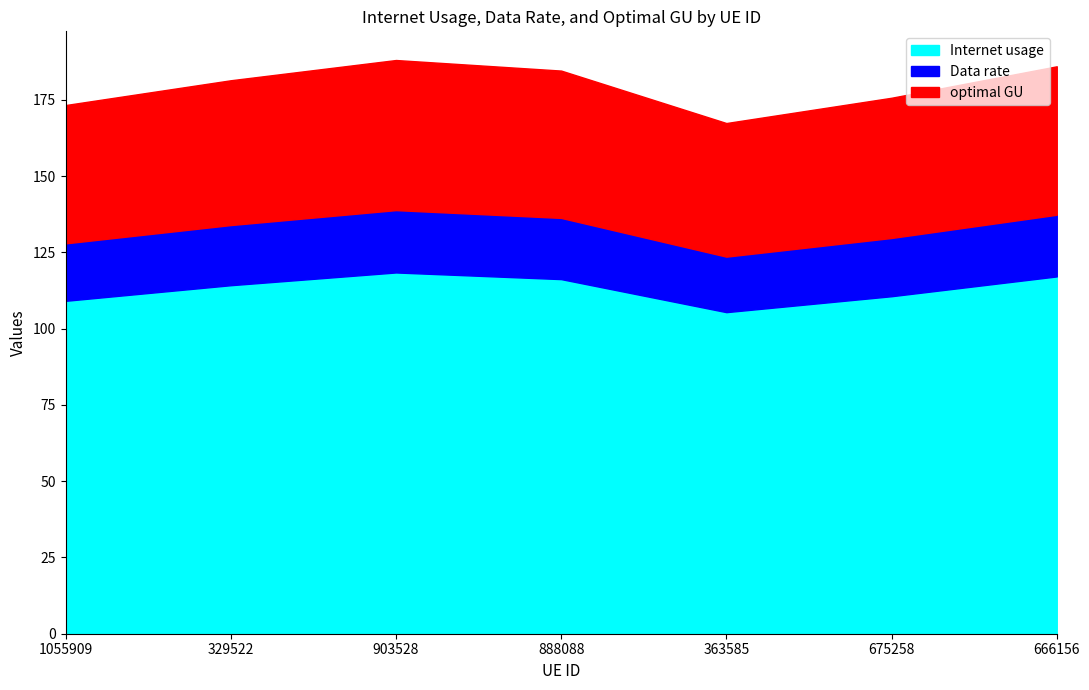

At 675258, list the series in order from smallest to largest.

Data rate, optimal GU, Internet usage